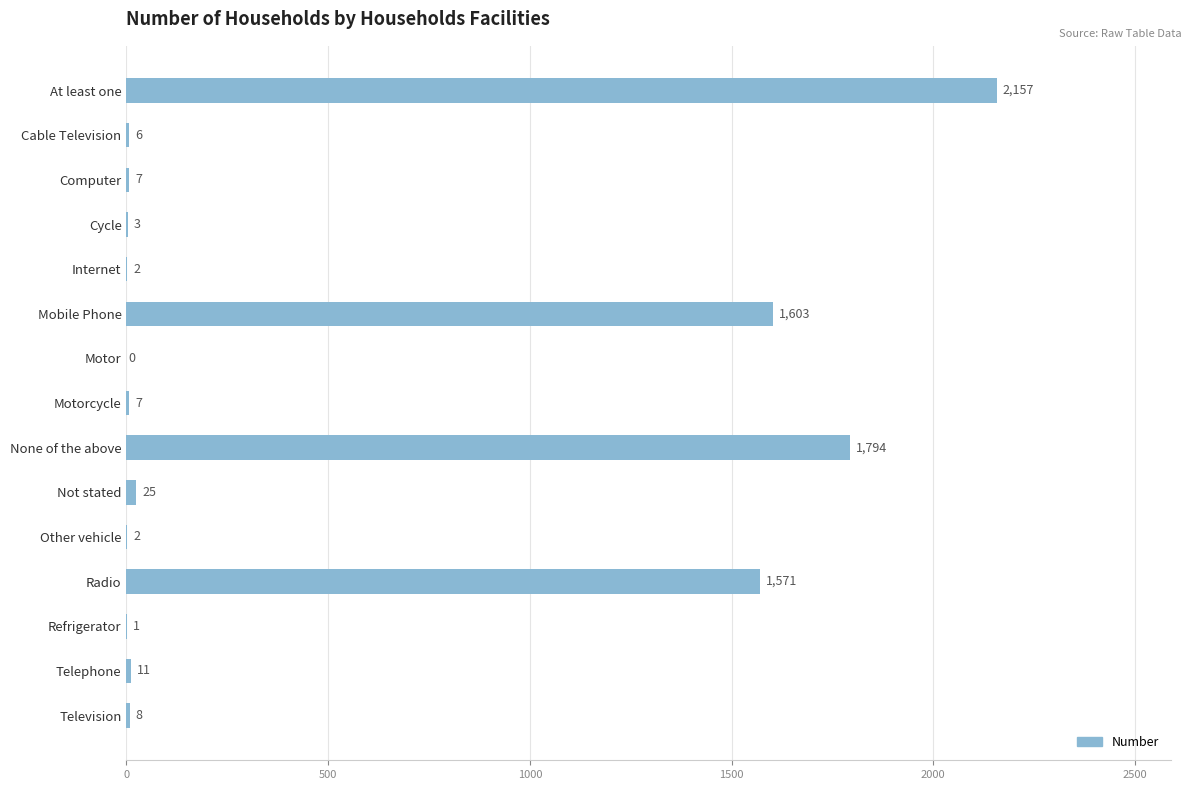

What value does the data have at Motorcycle?

7